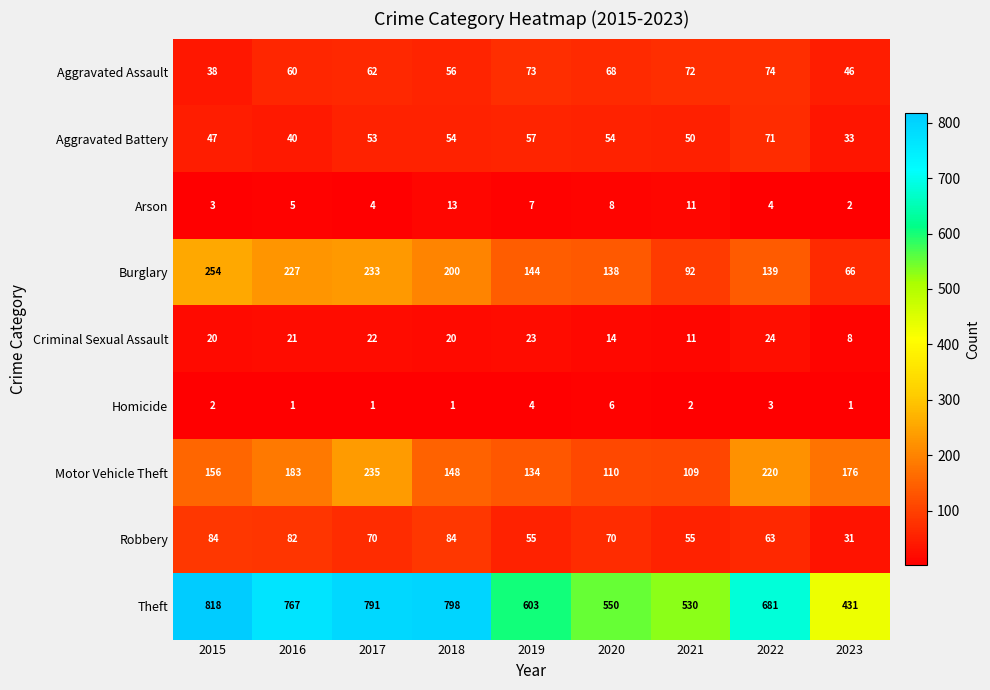

The Motor Vehicle Theft series shows 76 at 2021. True or false?

False